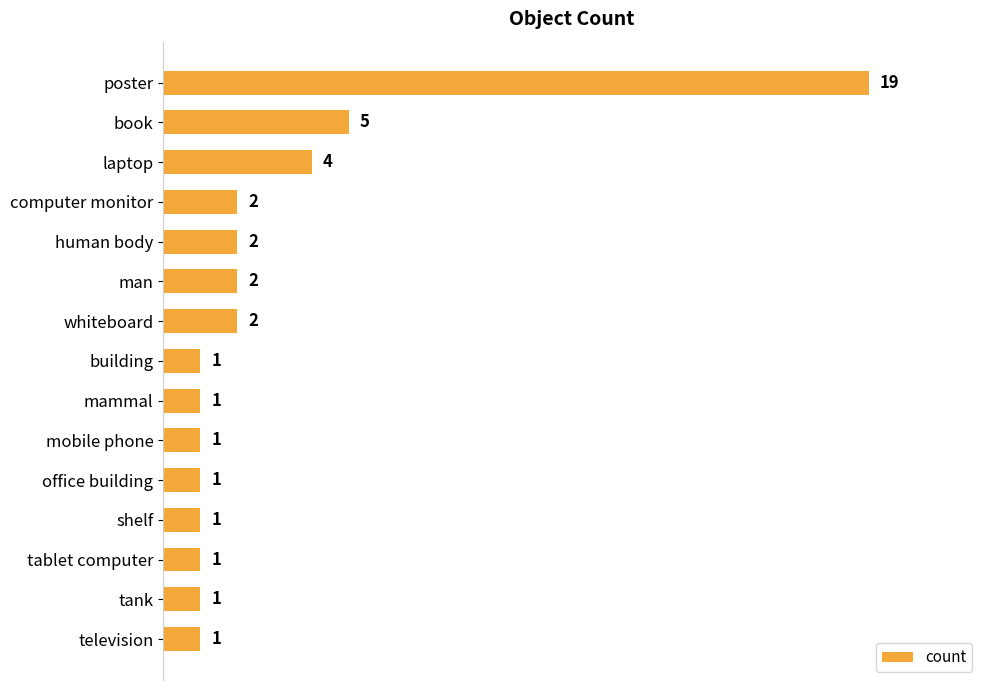

What is the maximum value shown in the chart?

19